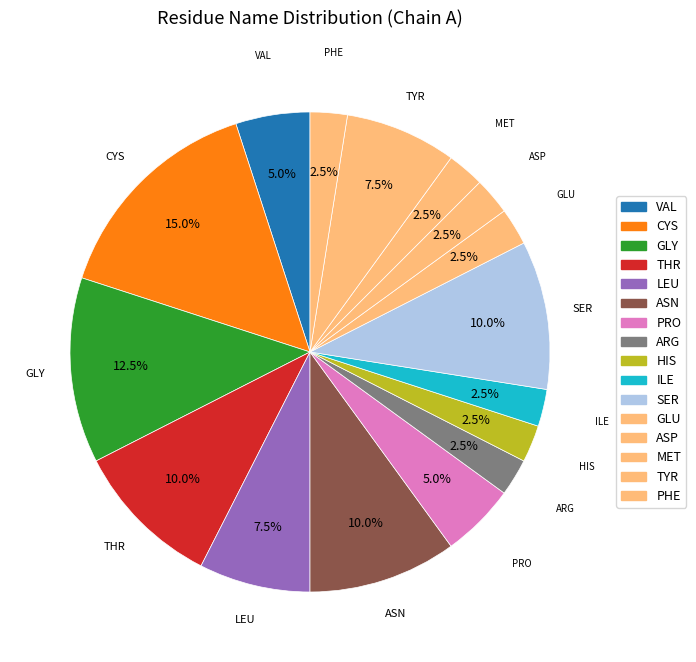

Is there a majority slice in this chart?

No